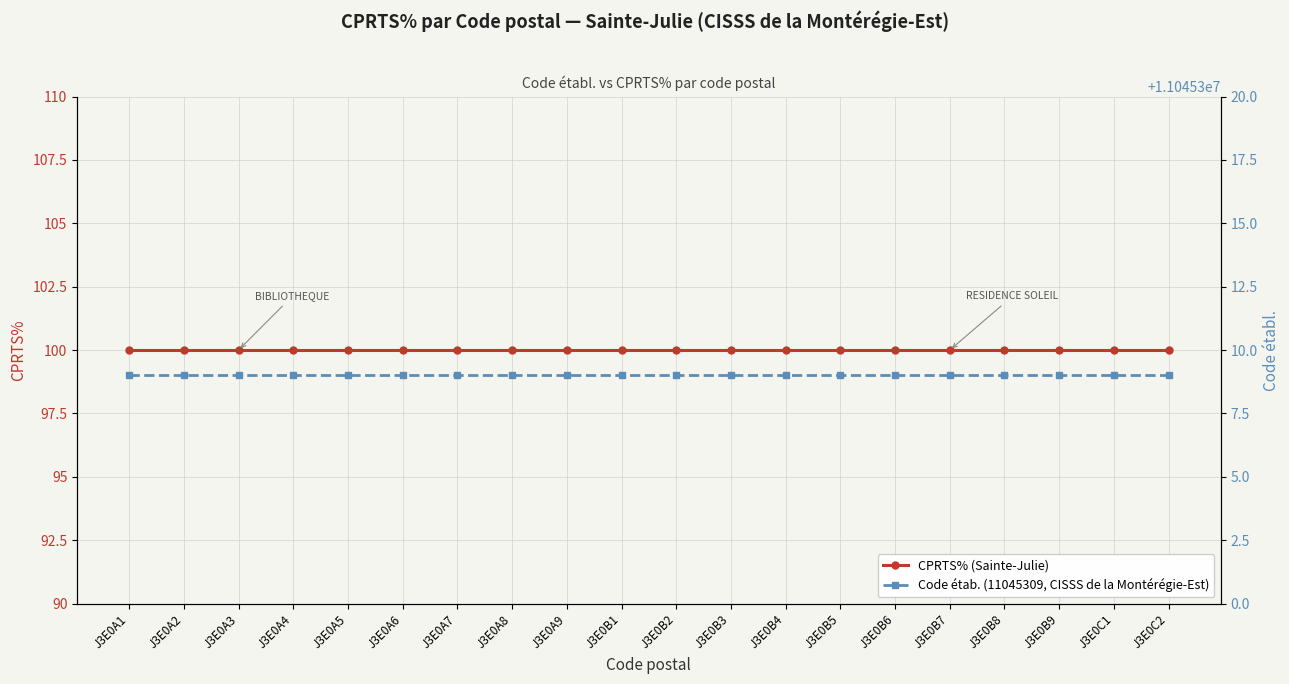

Which series has the largest total across all categories?

Code étab. (11045309, CISSS de la Montérégie-Est)